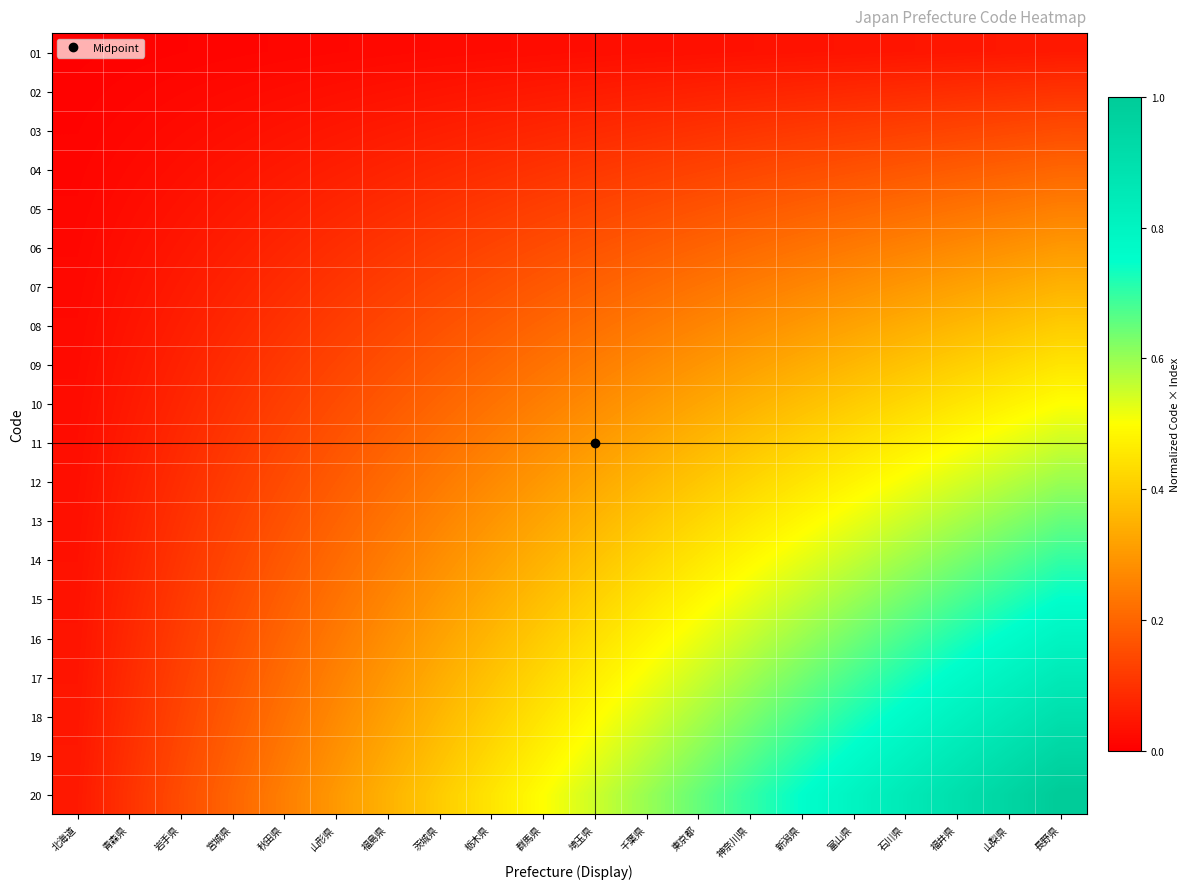

Which series has the widest spread of values?

20